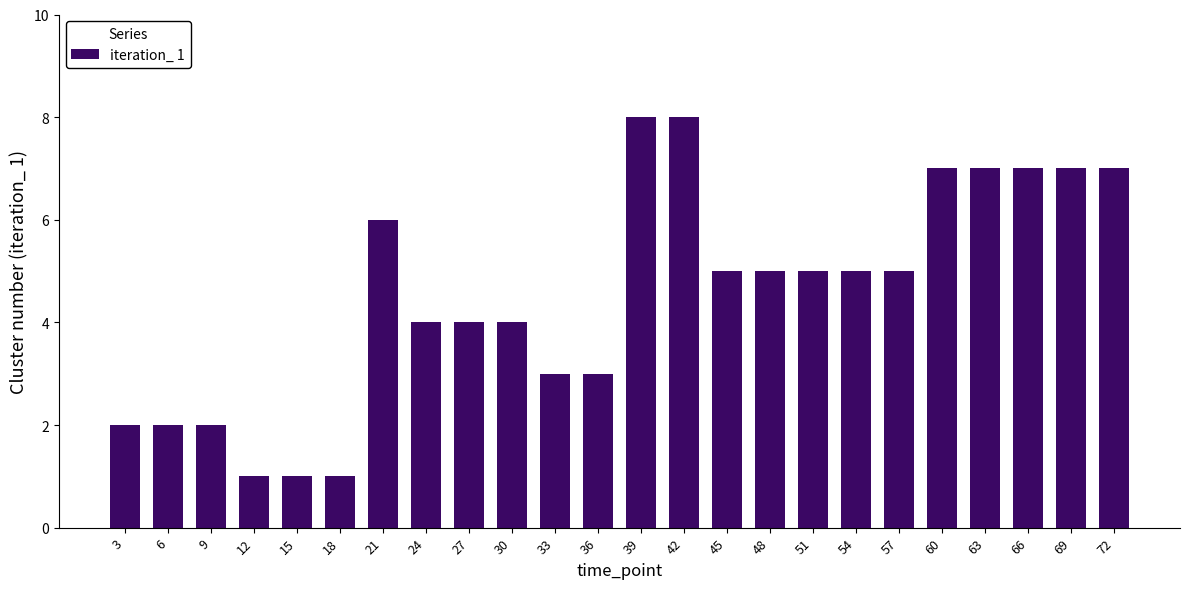

What is the change in value from 12 to 66?

+6